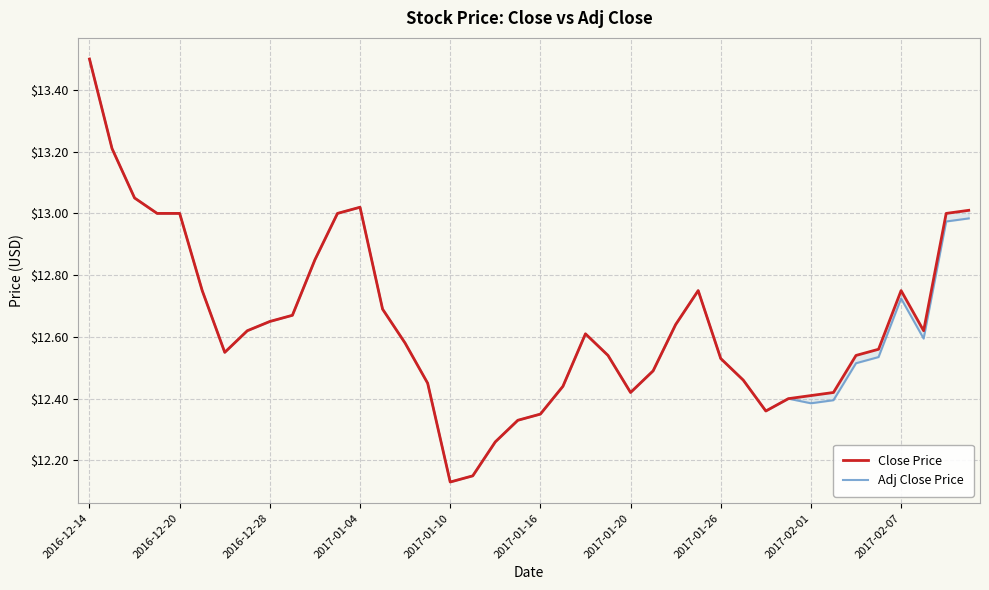

What position from the right is 25?

15